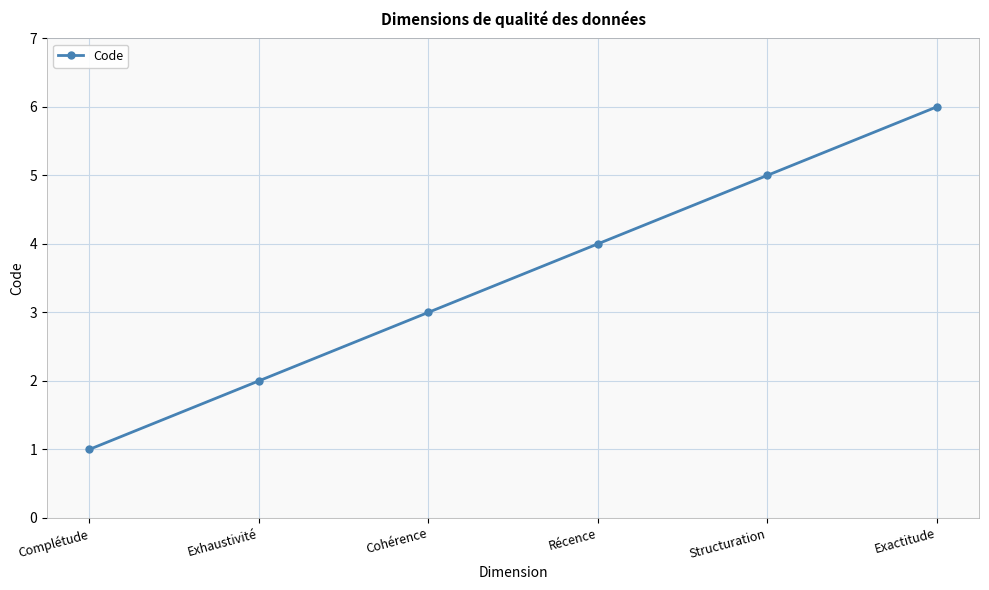

What is the greatest value displayed?

6